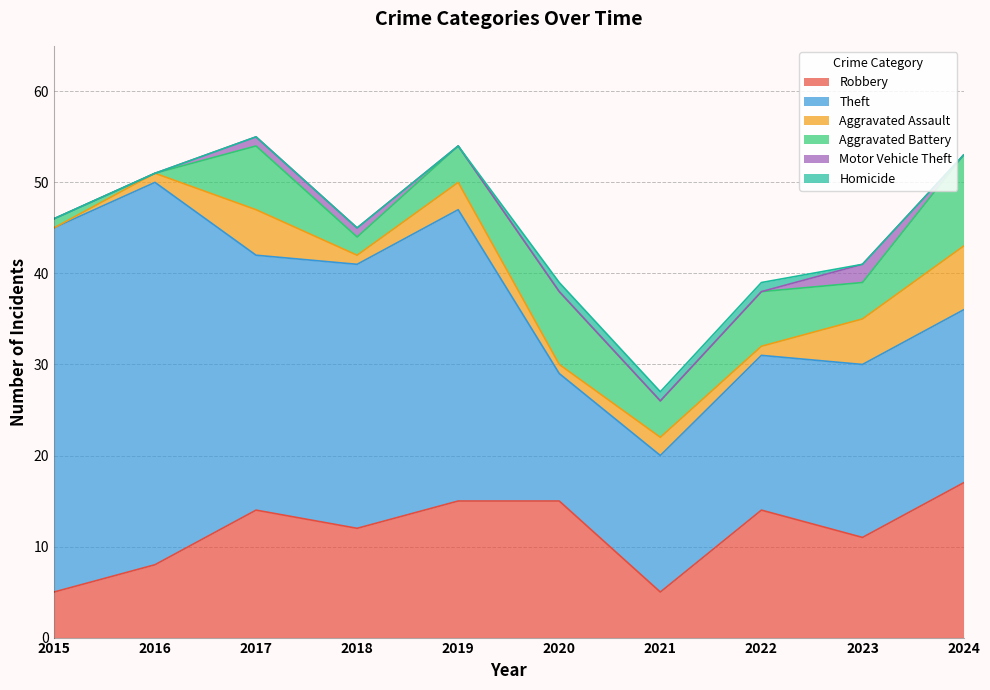

Which category has the lowest value in the Homicide series?

2015